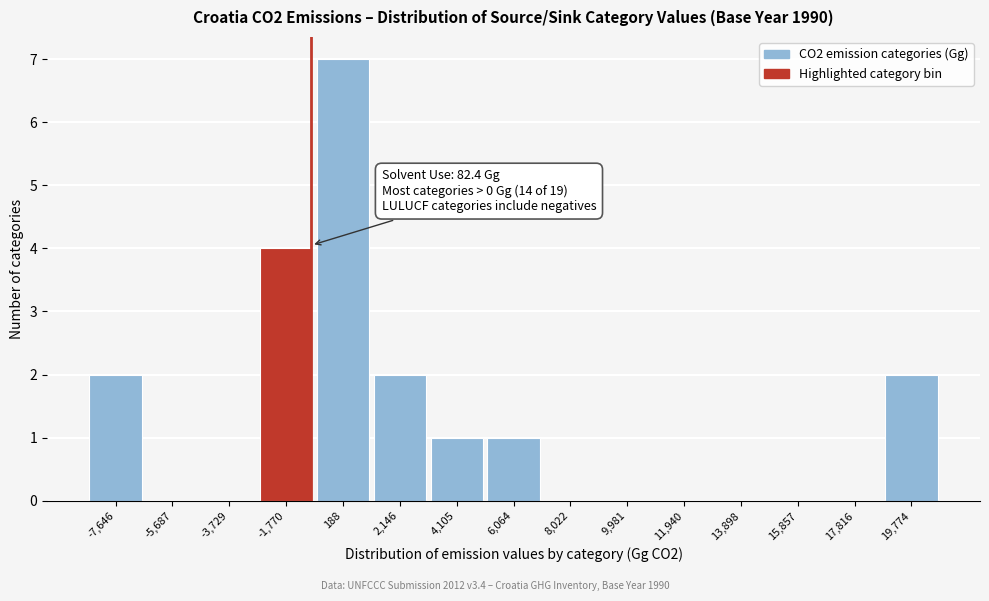

Reading left to right, what are all the values shown in this chart?

-7,646=2	-5,687=0	-3,729=0	-1,770=4	188=7	2,146=2	4,105=1	6,064=1	8,022=0	9,981=0	11,940=0	13,898=0	15,857=0	17,816=0	19,774=2